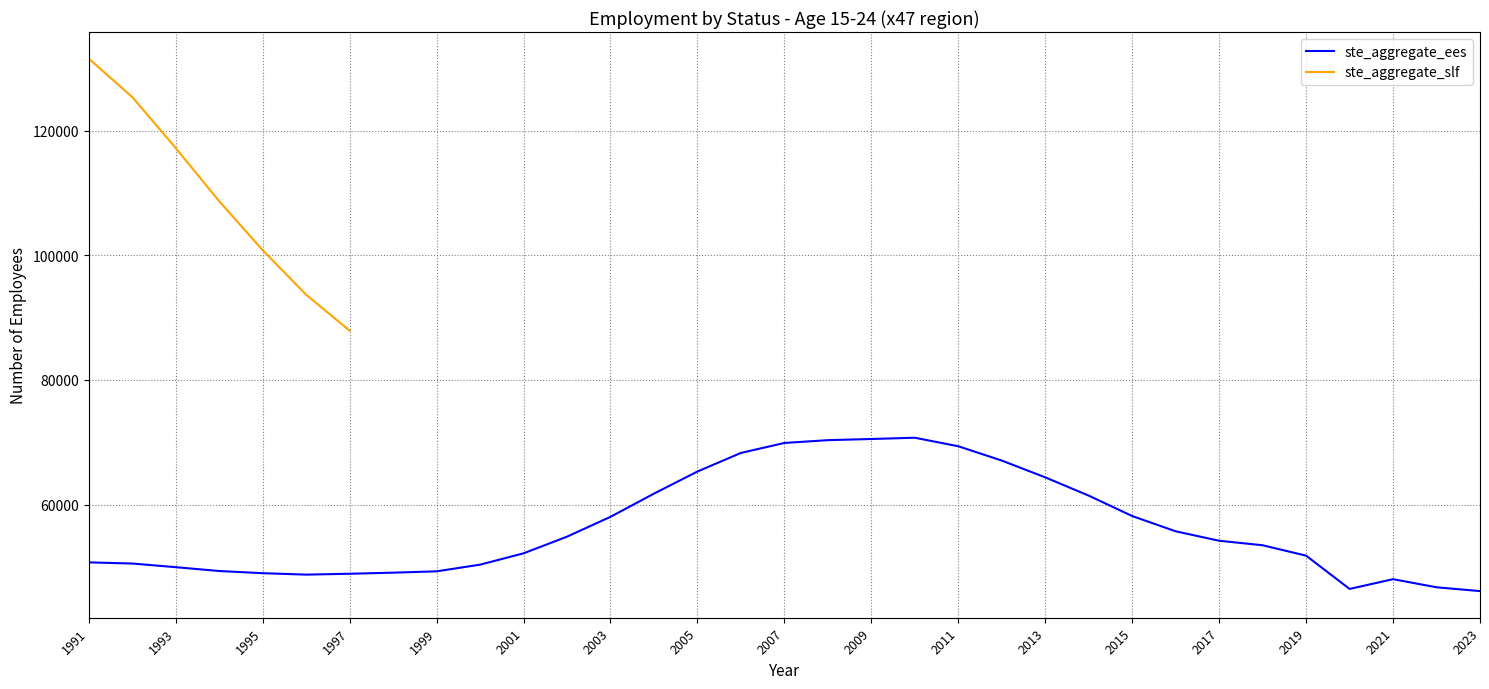

At which category does the data reach its first local valley?

1996